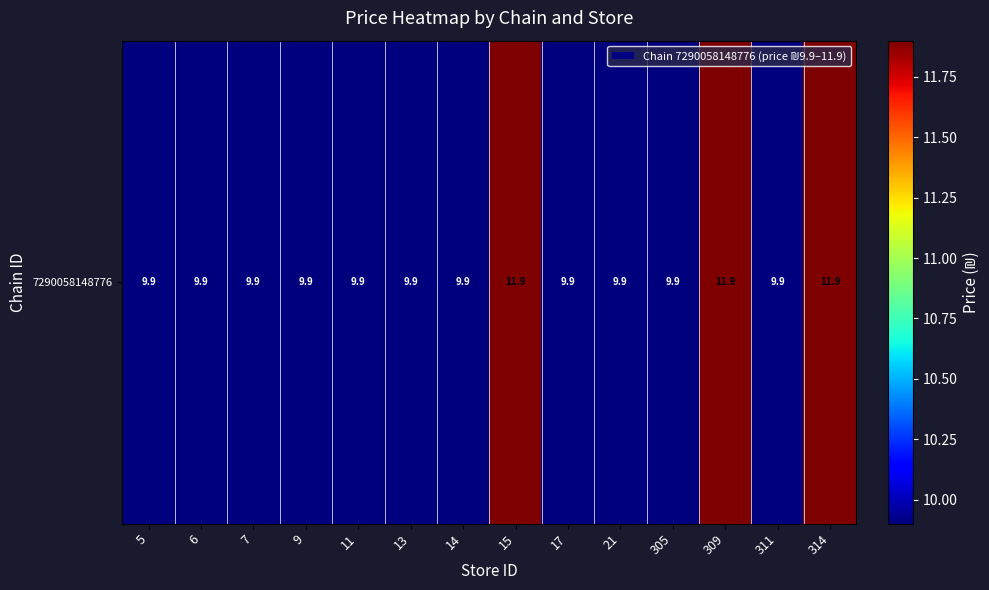

Count the number of categories in the chart.

14